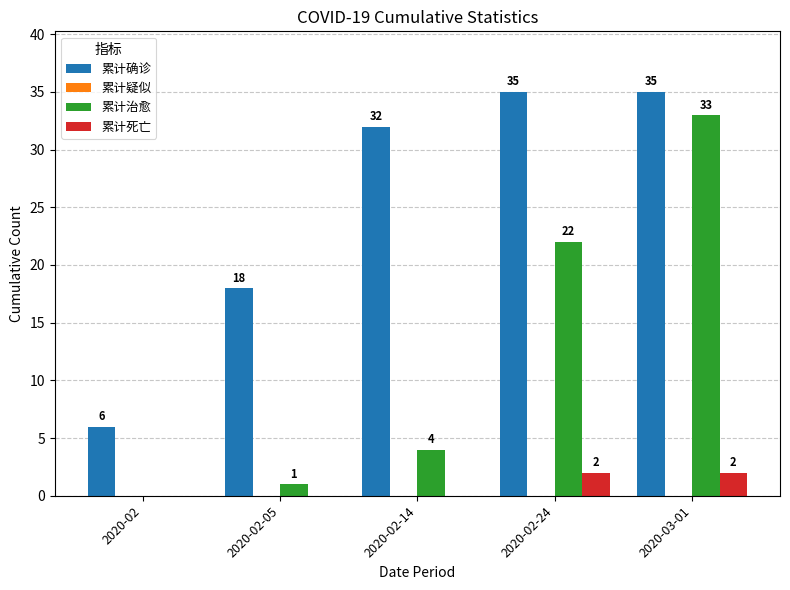

At which category is the sum across all series the highest?

2020-03-01